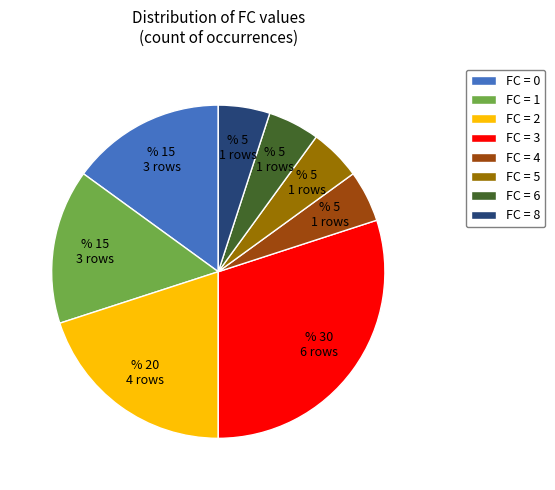

Is the sum of FC = 8 and FC = 4 greater than half?

No